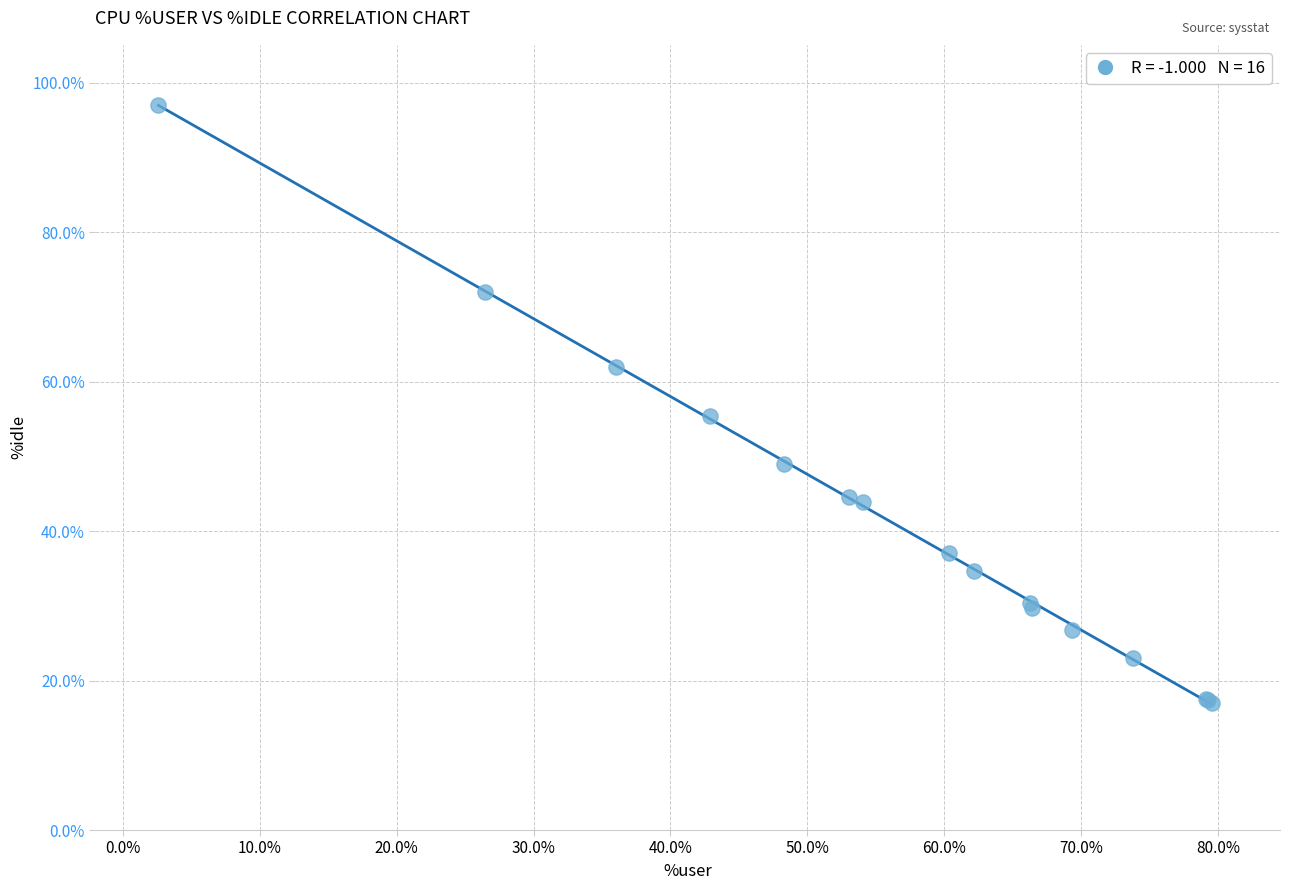

What Y value in the scatter plot is closest to 57?

55.5